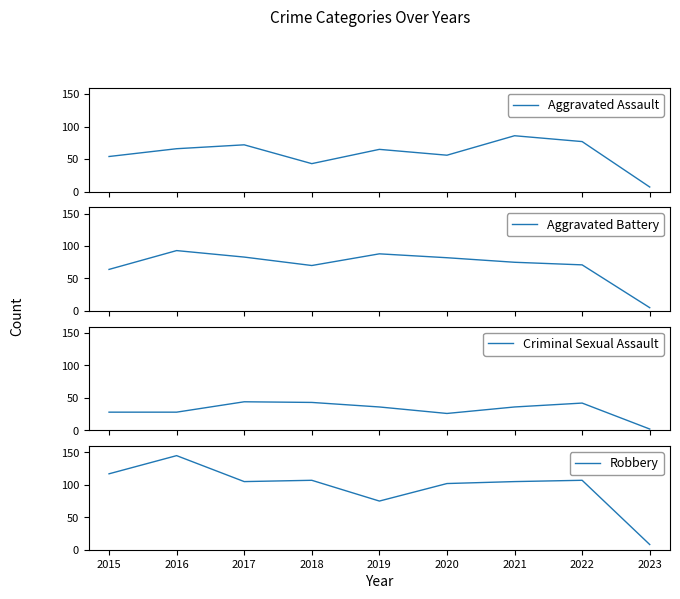

Reading left to right, what are all the values shown in this chart?

Aggravated Assault: 54	66	72	43	65	56	86	77	7
Aggravated Battery: 64	93	83	70	88	82	75	71	5
Criminal Sexual Assault: 28	28	44	43	36	26	36	42	2
Robbery: 117	145	105	107	75	102	105	107	8